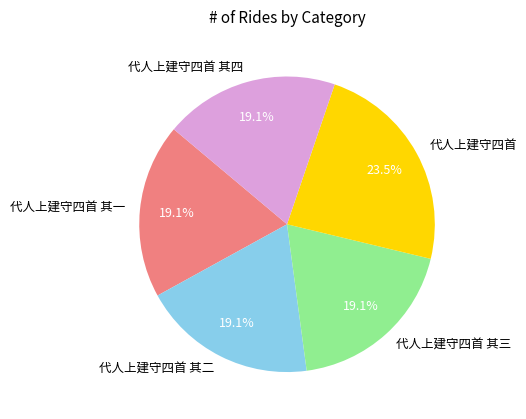

Is there any slice that represents more than half of the pie?

No